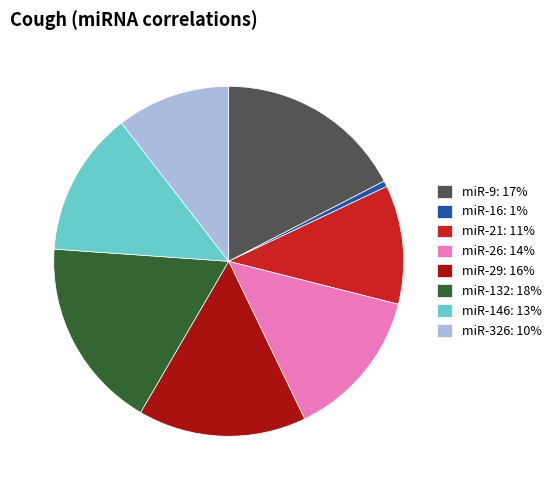

Between miR-16: 1% and miR-9: 17%, which is larger?

miR-9: 17%